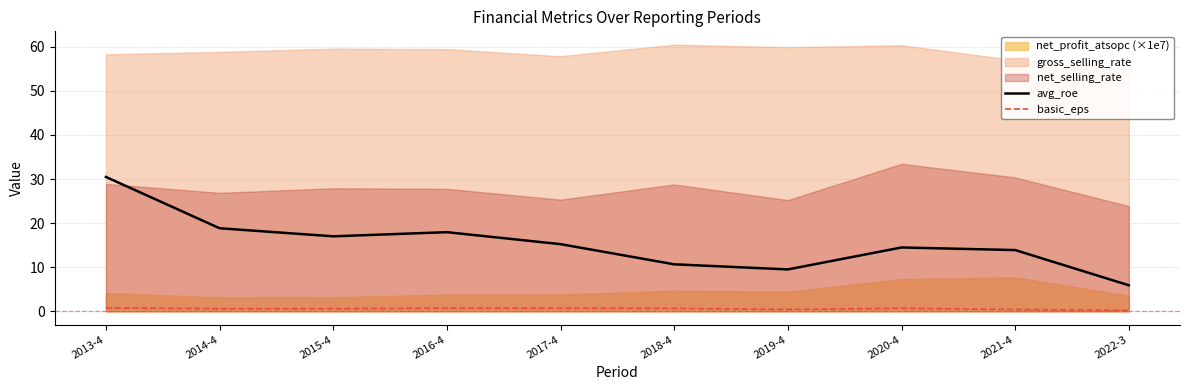

True or false: avg_roe and basic_eps intersect in this chart.

False